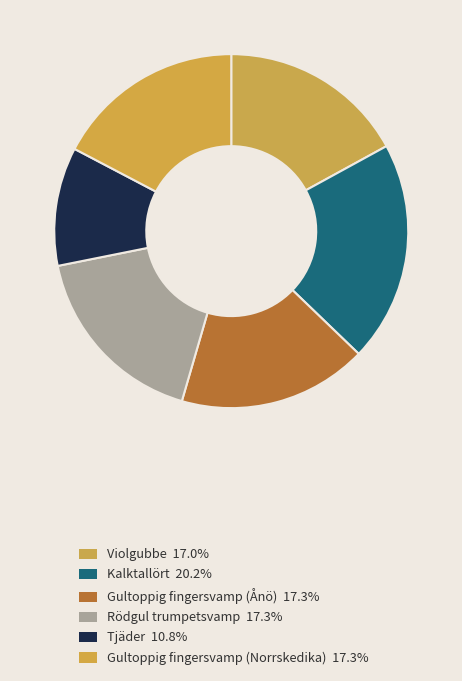

How many slices are in this pie chart?

6